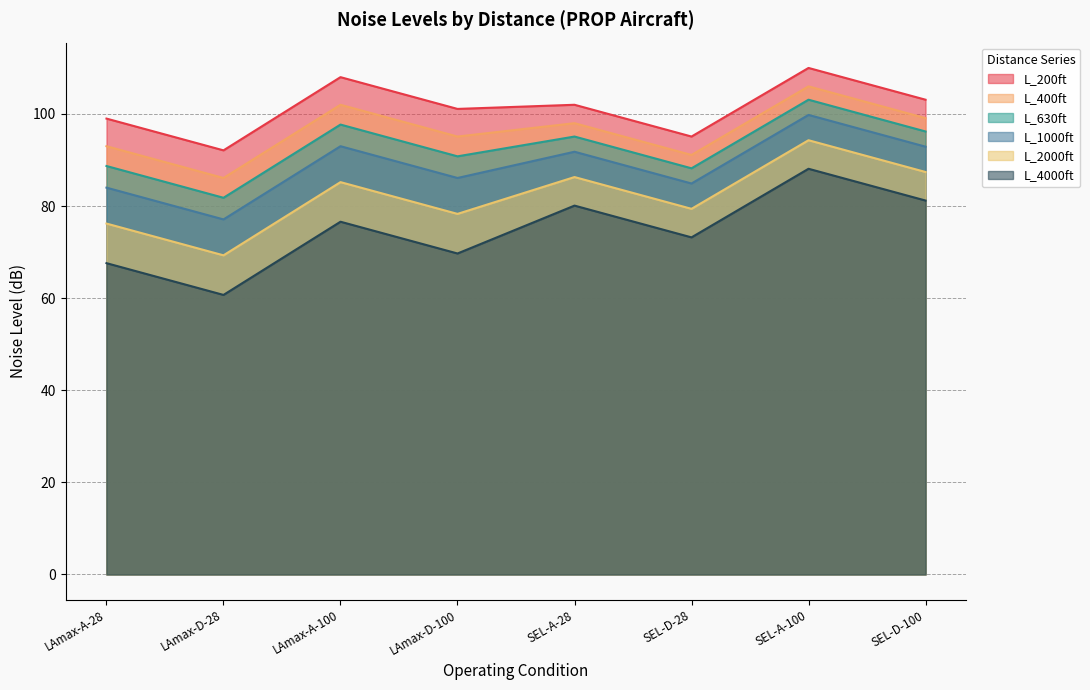

Is it true that L_1000ft equals 84.0 at LAmax-A-28?

True